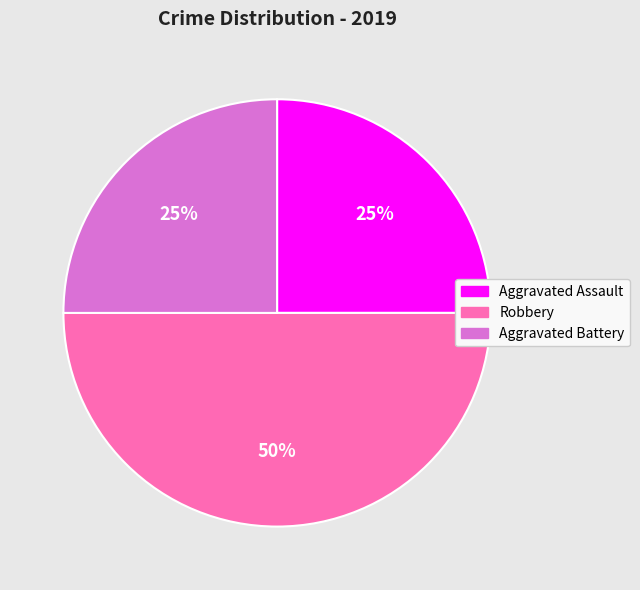

Which has a higher value, Robbery or Aggravated Battery?

Robbery